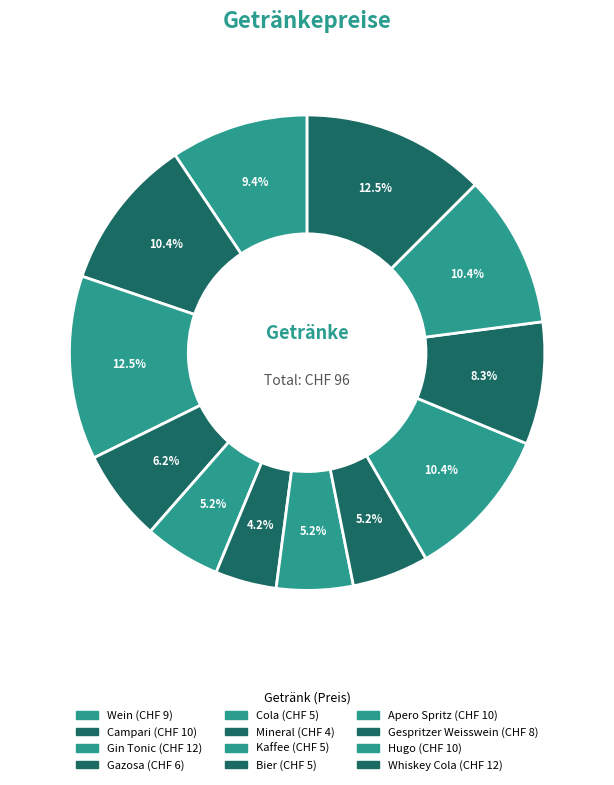

Count the number of slices in the pie.

12